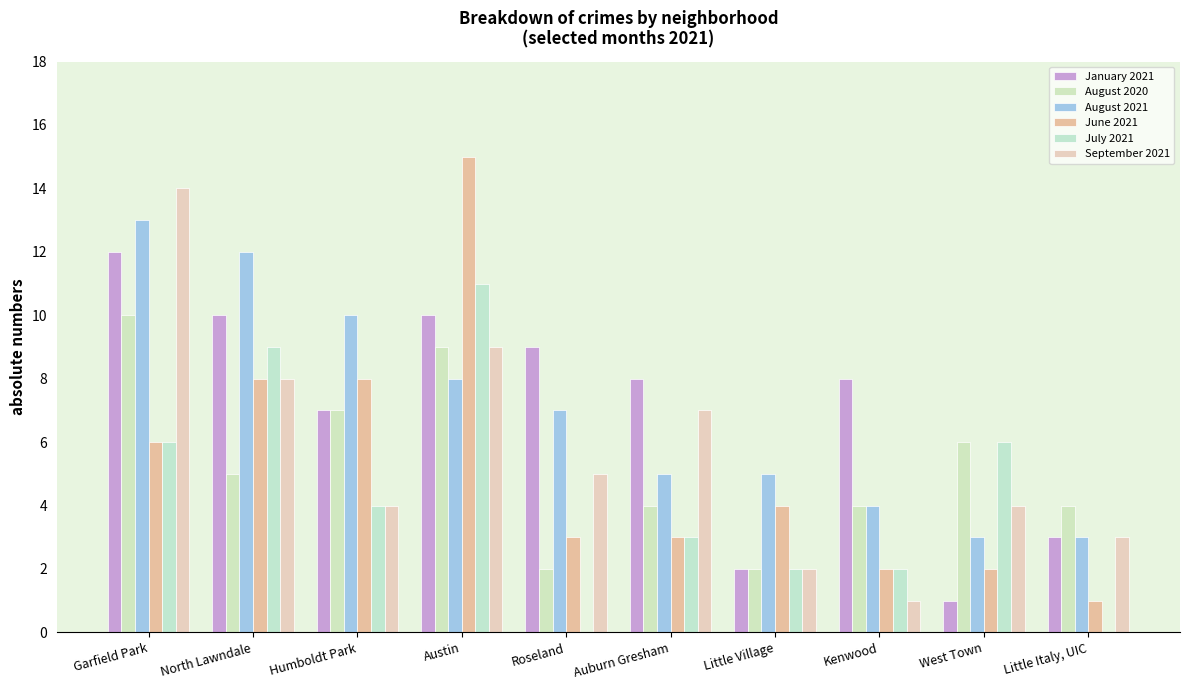

How many series are shown in this chart?

6